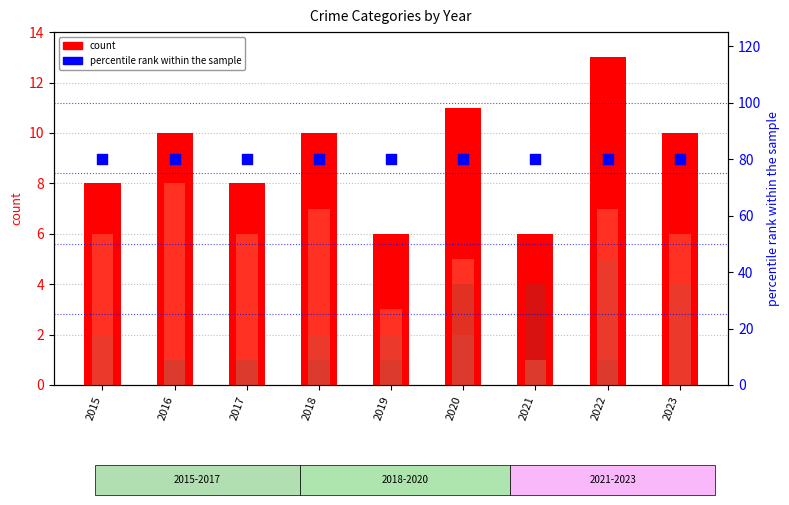

Is the value of Robbery at 2018 greater than the value of percentile rank within the sample at 2018?

No